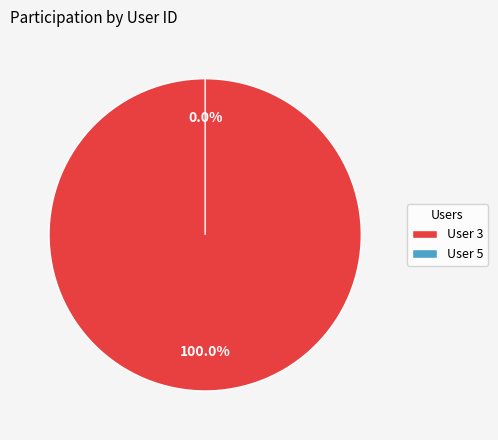

Count the number of slices in the pie.

2